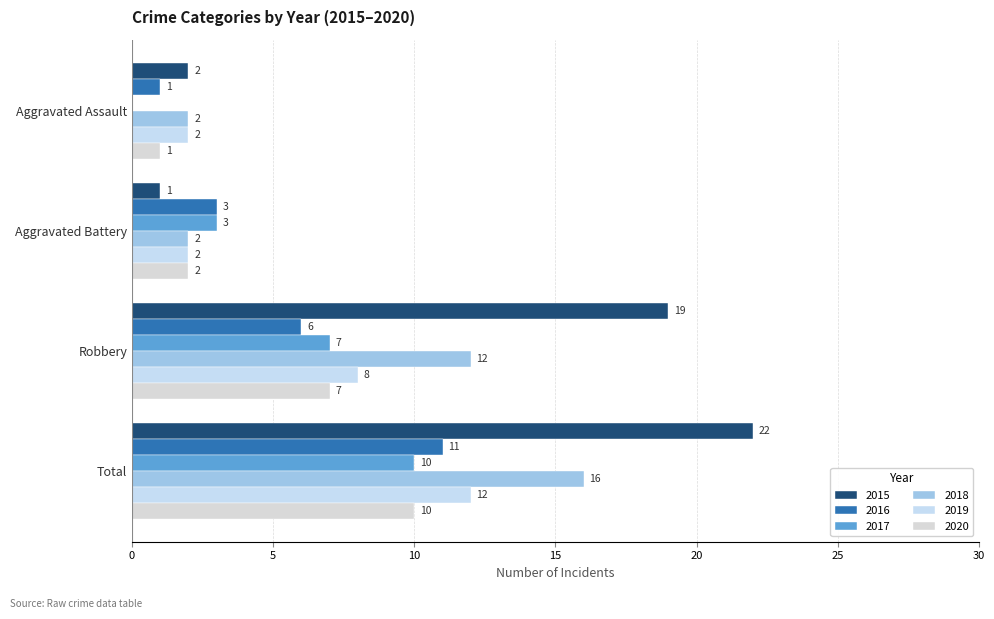

What is the label of the 2nd bar from the left?

Aggravated Battery